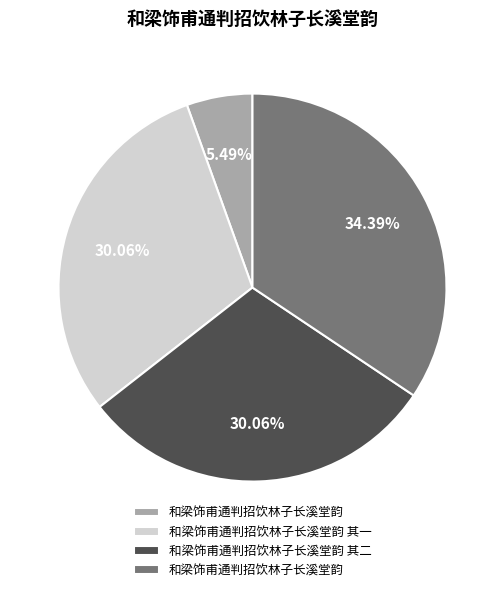

Does any single category account for the majority?

No